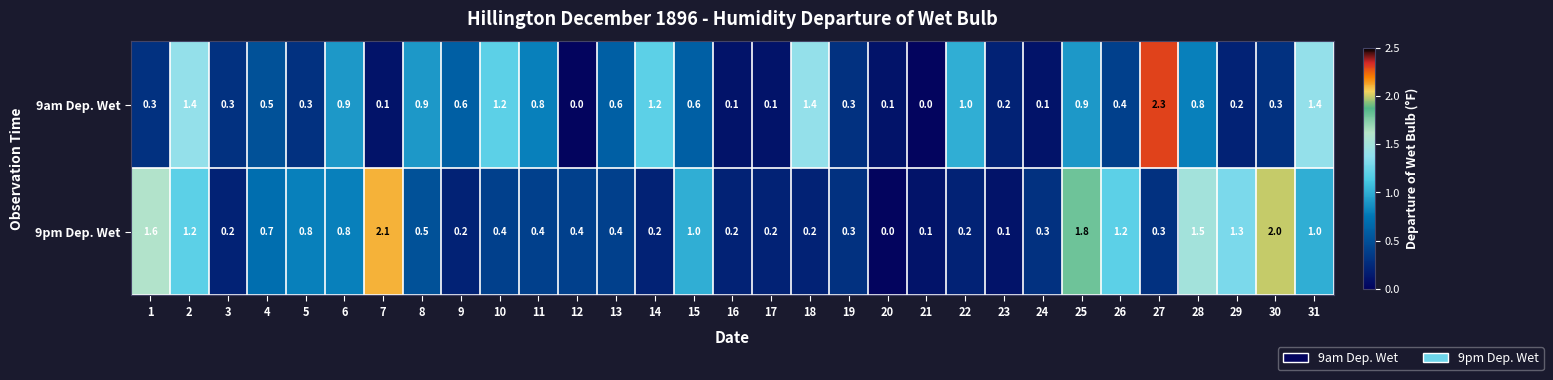

Rank the series by their average value, from highest to lowest.

9pm Dep. Wet, 9am Dep. Wet